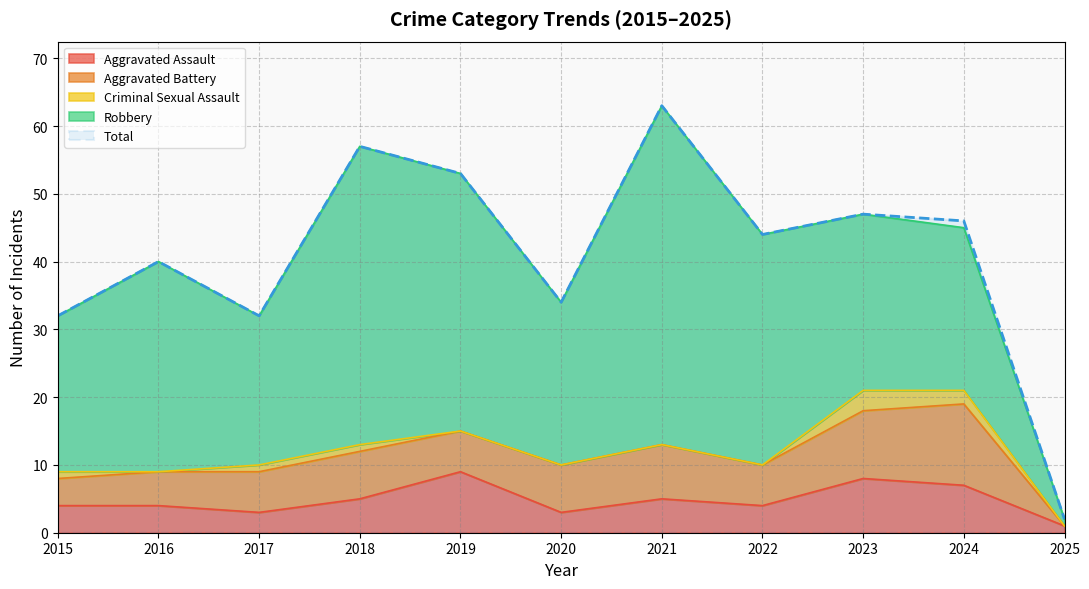

What is the sum of all Criminal Sexual Assault values?

8